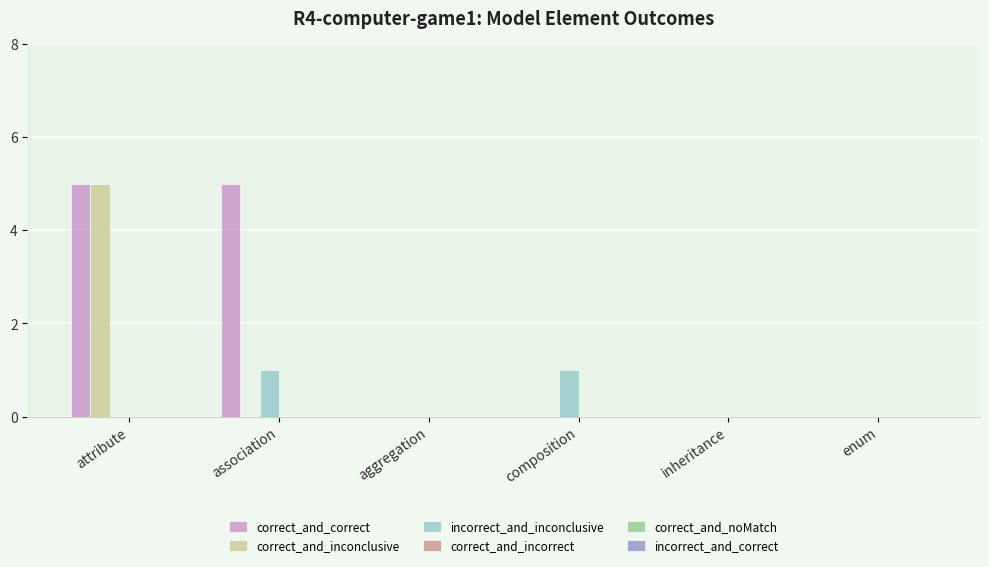

Reading right to left, transcribe all the data shown in this chart.

correct_and_correct: enum=0	inheritance=0	composition=0	aggregation=0	association=5	attribute=5
correct_and_inconclusive: enum=0	inheritance=0	composition=0	aggregation=0	association=0	attribute=5
incorrect_and_inconclusive: enum=0	inheritance=0	composition=1	aggregation=0	association=1	attribute=0